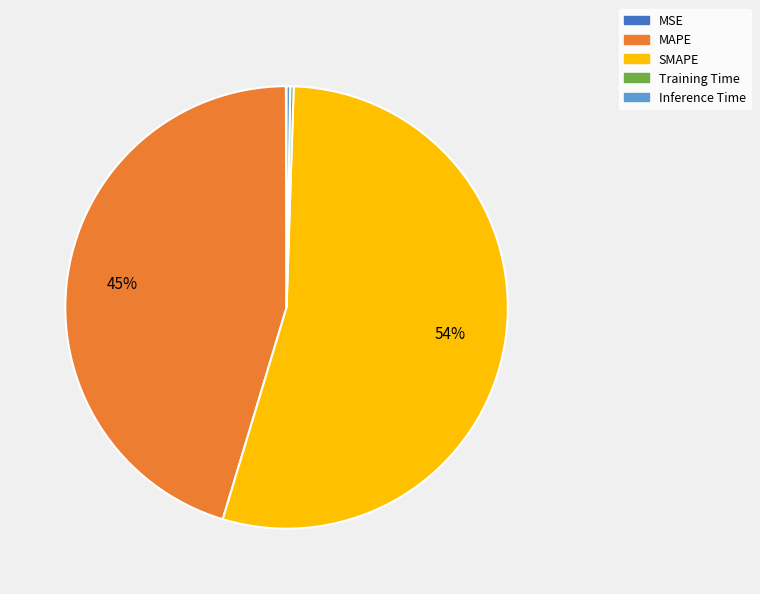

To the nearest percent, what is the average slice percentage?

20%